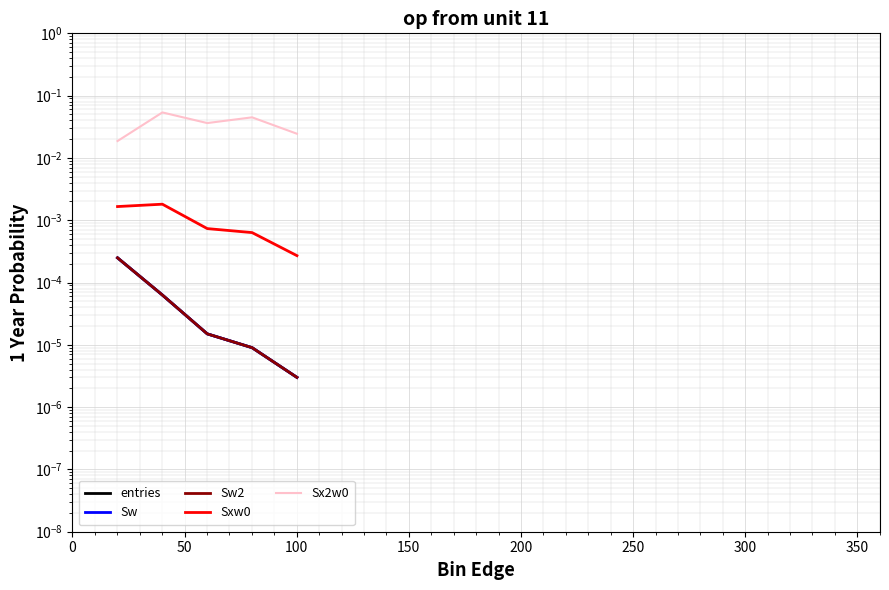

List the series in order of their peak value, lowest first.

entries, Sw, Sw2, Sxw0, Sx2w0